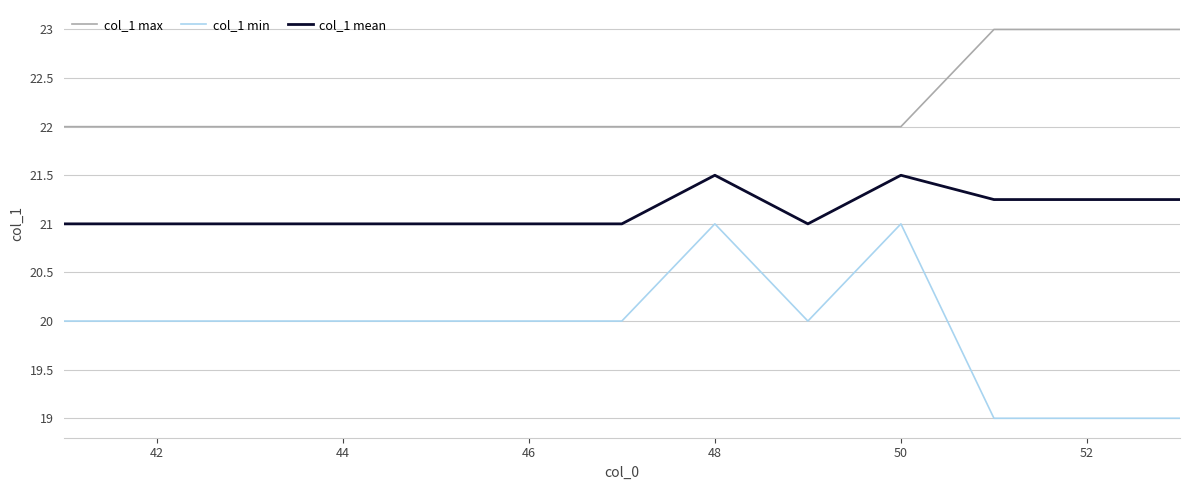

How many col_1 min values are between 20 and 21?

10